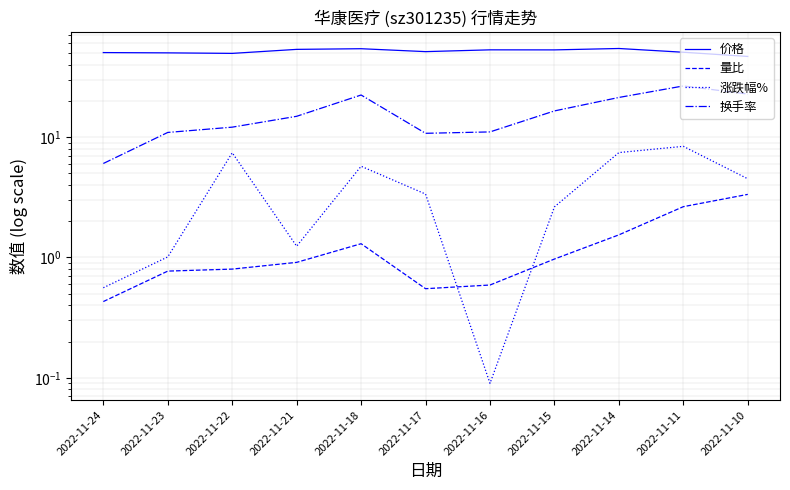

At which category does 涨跌幅% reach its first local peak?

2022-11-22